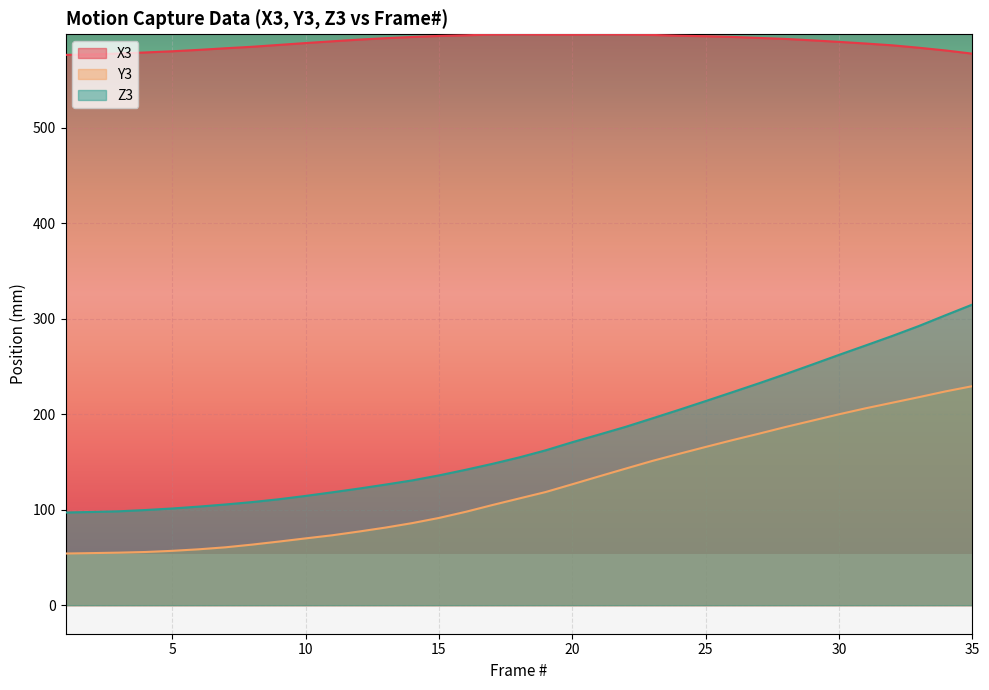

Is it true that X3 equals 911.2 at 15?

False